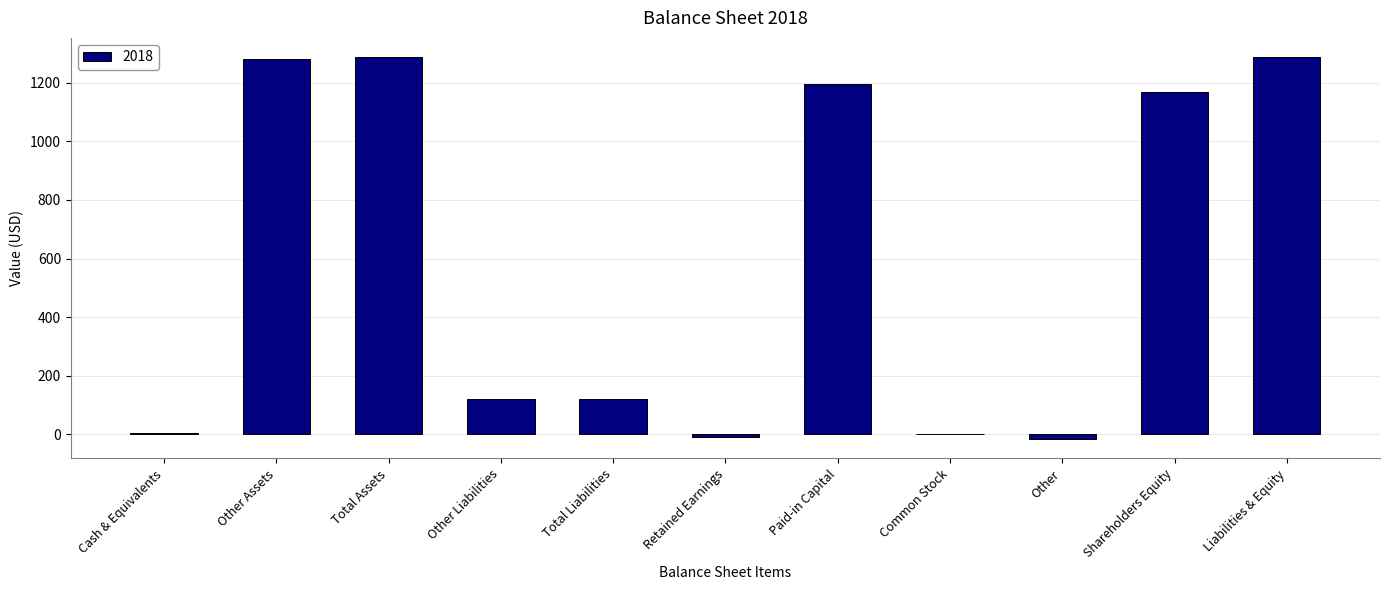

What is the approximate value at Total Assets?

1288